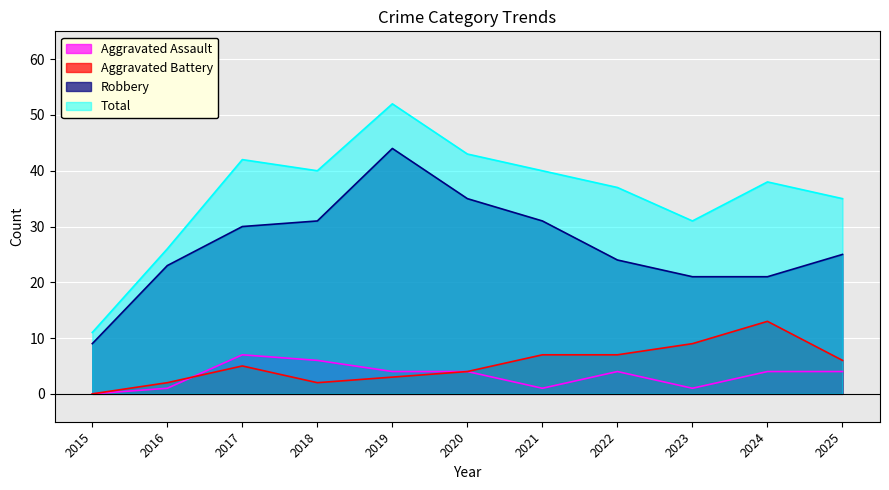

What is the value of the Robbery point at the 5th from the left?

44